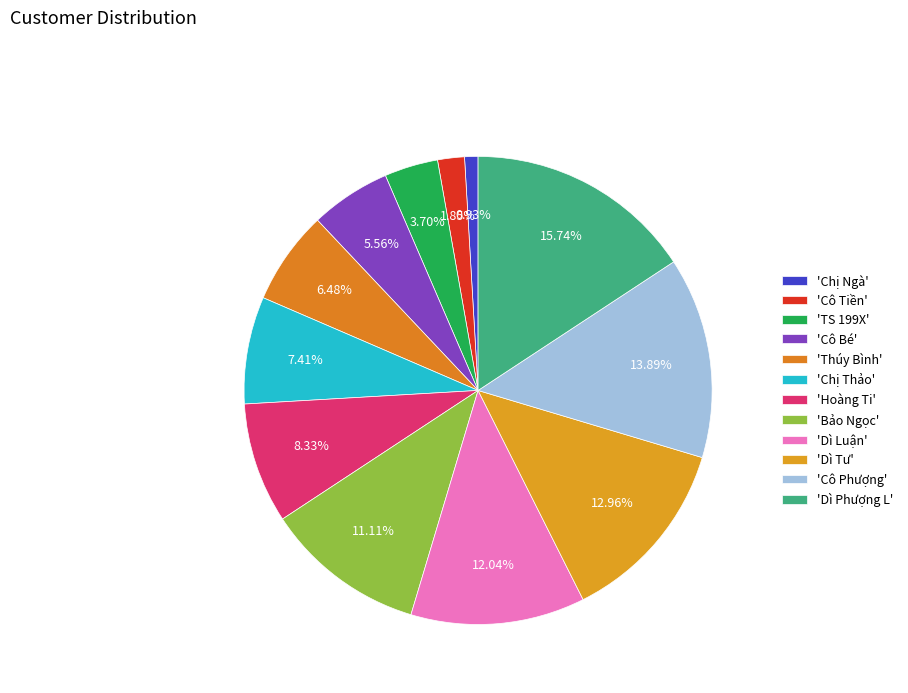

How many segments does this pie chart have?

12